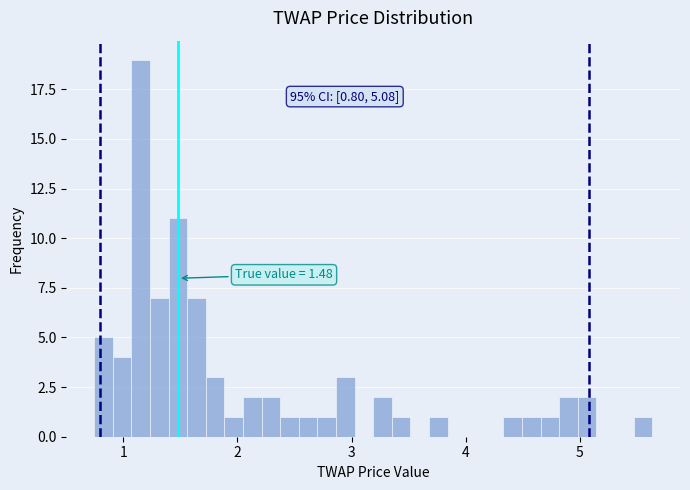

Around what value on the x-axis is the tallest bar? Give the approximate position of its centre, as read against the axis.

1.2